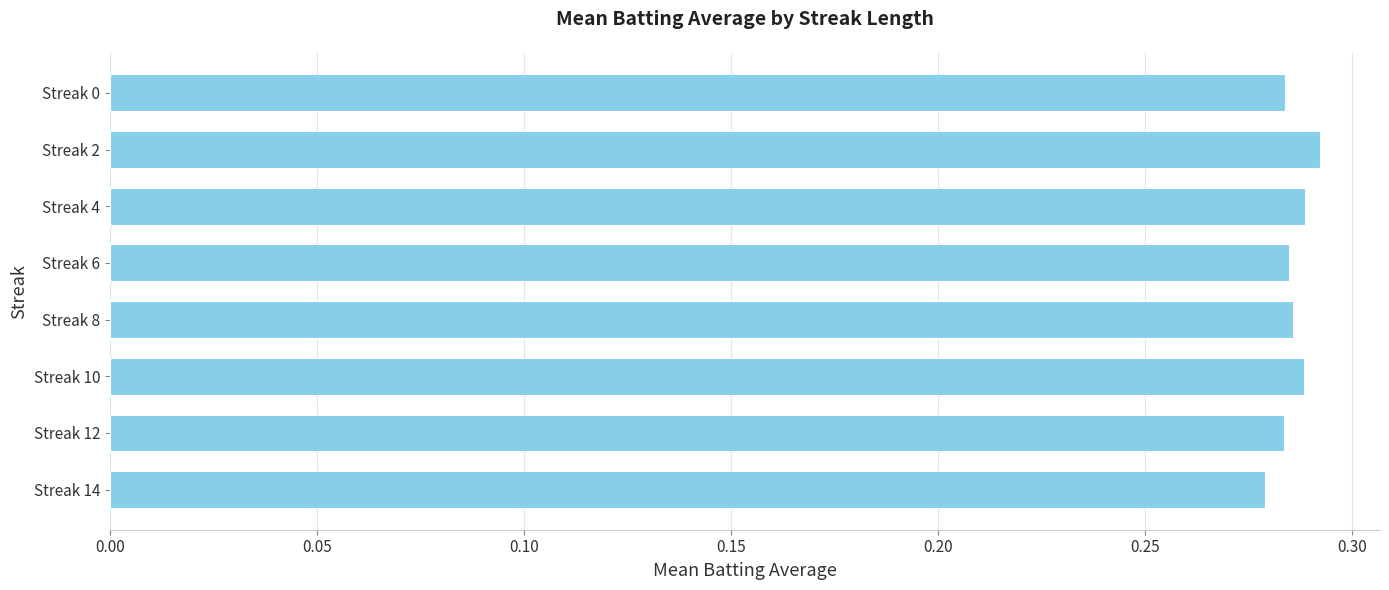

How many values are between 0 and 1?

8